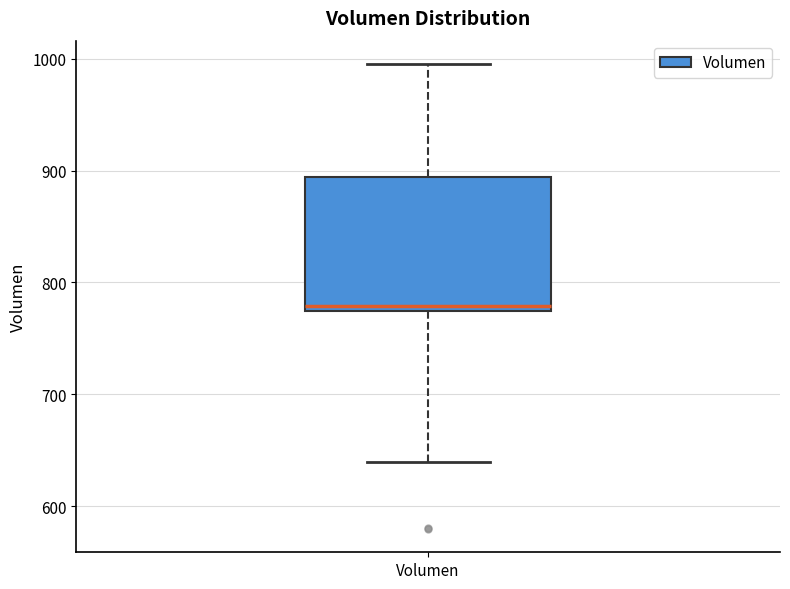

Where is the lower edge of the box for Volumen on the y-axis? The values are not printed on the chart, so give them approximately, as read against the axis.

770